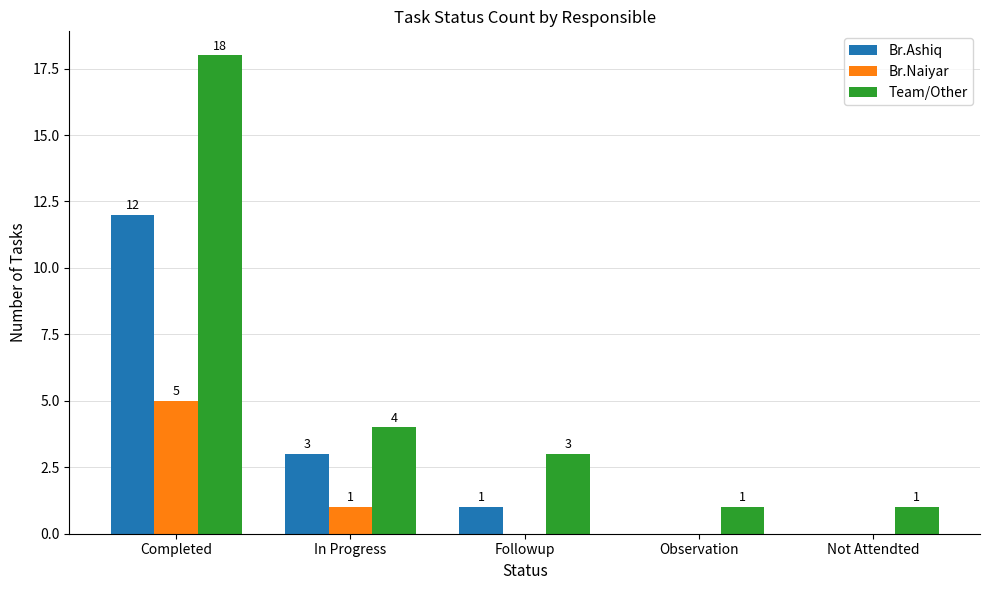

Reading left to right, what are all the values shown in this chart?

Br.Ashiq: Completed=12	In Progress=3	Followup=1	Observation=0	Not Attendted=0
Br.Naiyar: Completed=5	In Progress=1	Followup=0	Observation=0	Not Attendted=0
Team/Other: Completed=18	In Progress=4	Followup=3	Observation=1	Not Attendted=1